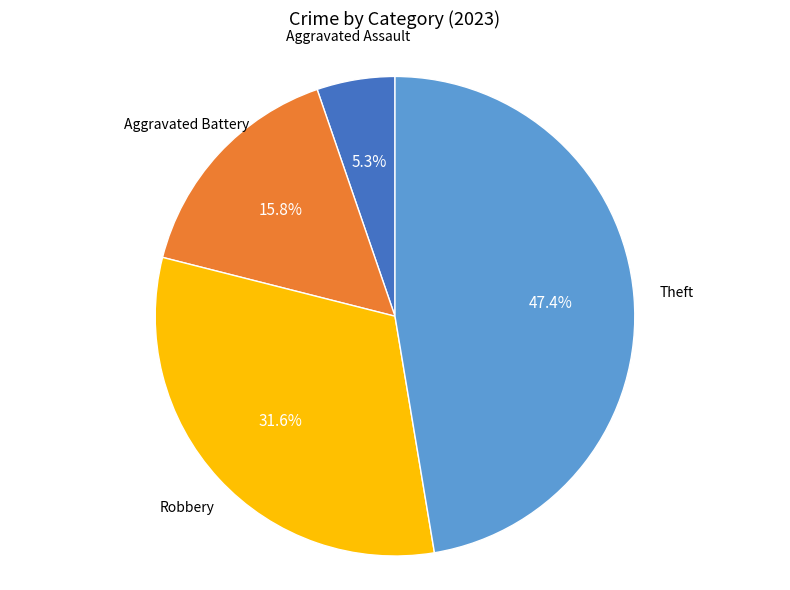

How many segments does this pie chart have?

4